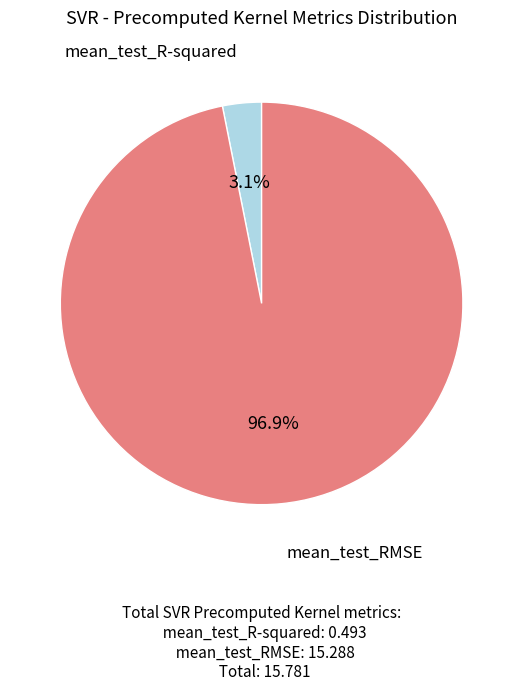

To the nearest percent, what portion does mean_test_RMSE represent?

97%